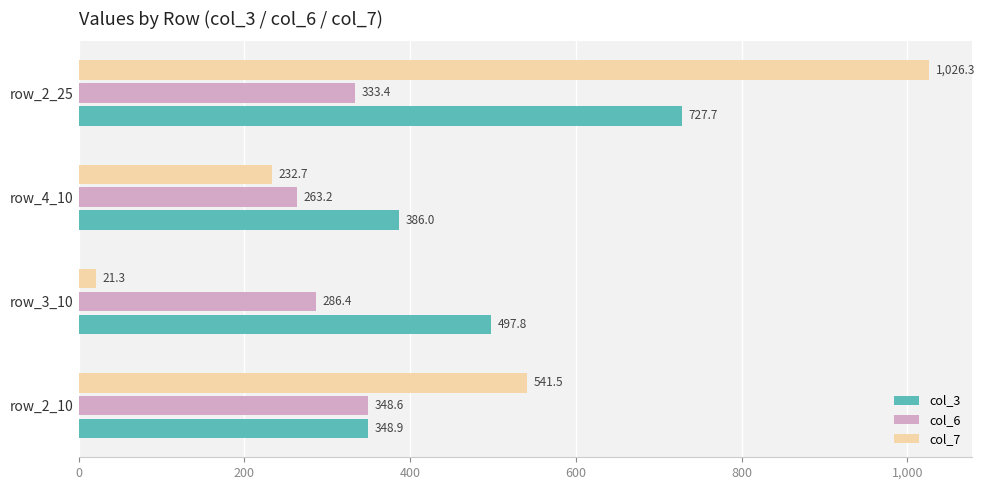

What is the approximate value of col_7 at row_4_10?

232.7